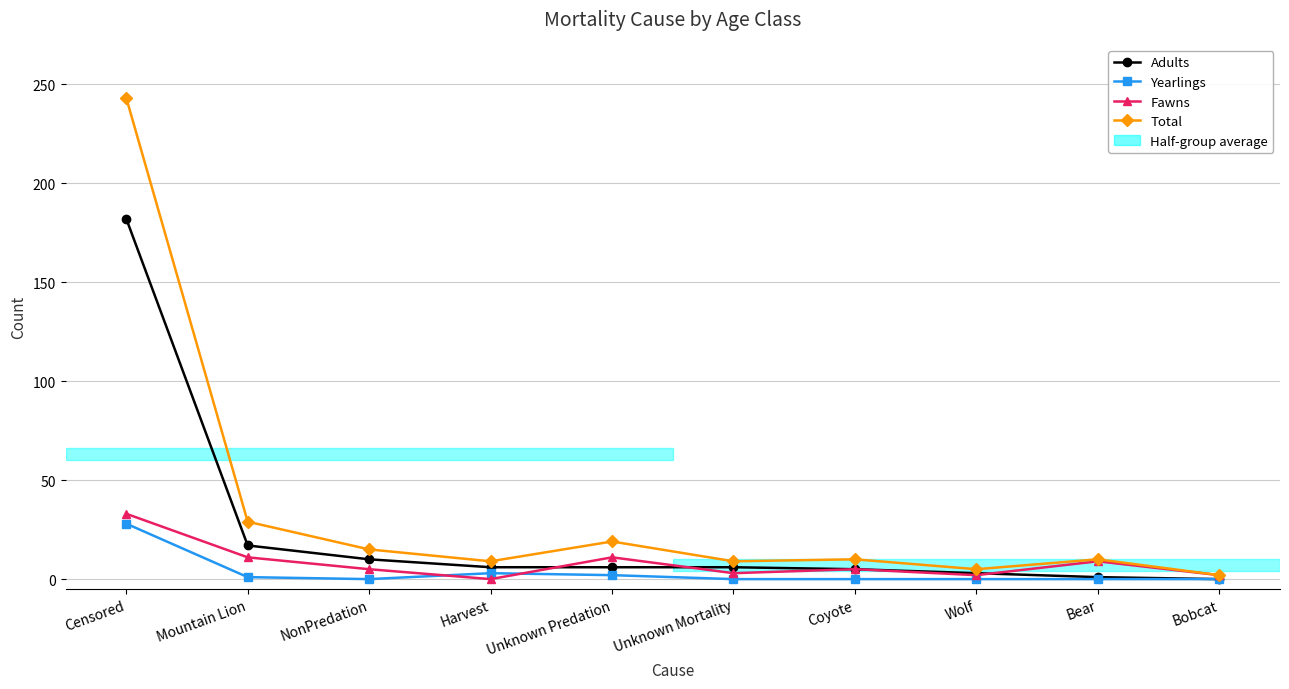

What position from the left is Mountain Lion?

2